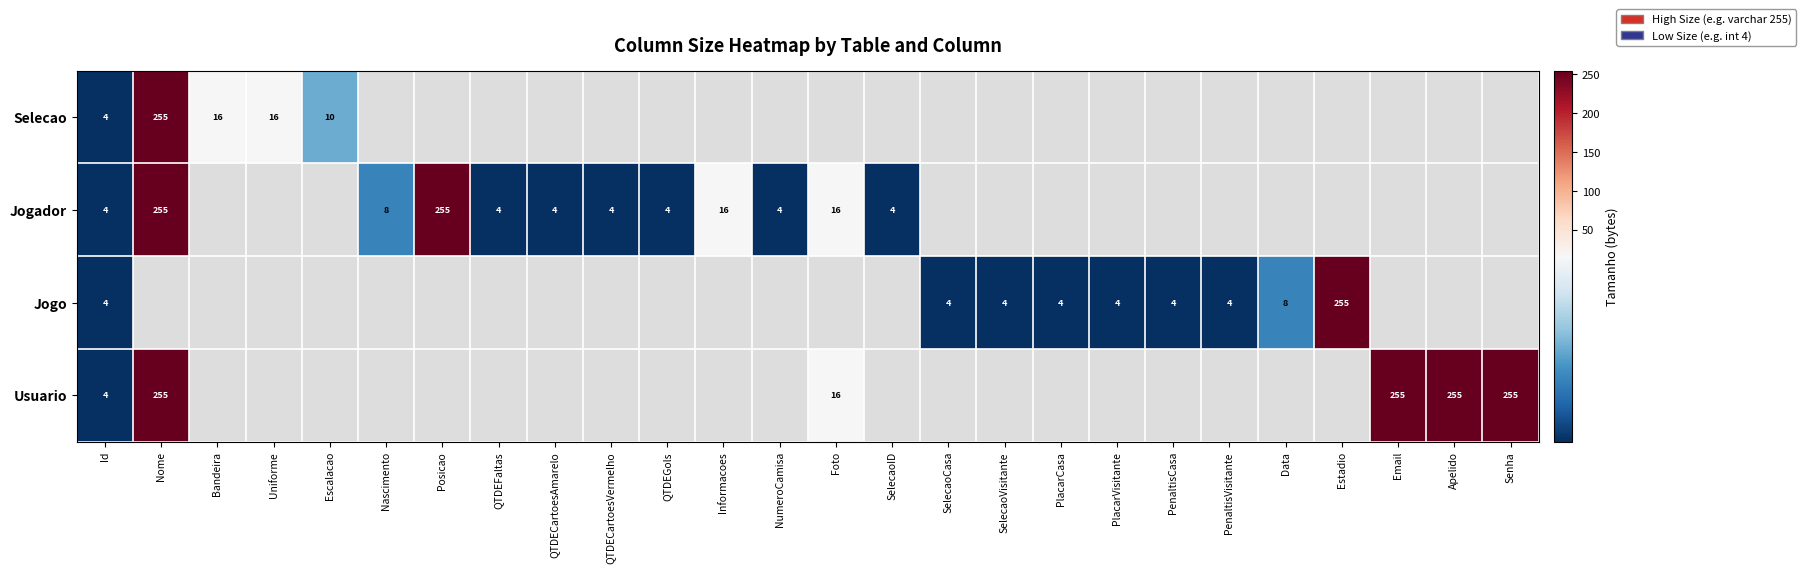

Is it true that Jogador equals 8 at Nascimento?

True